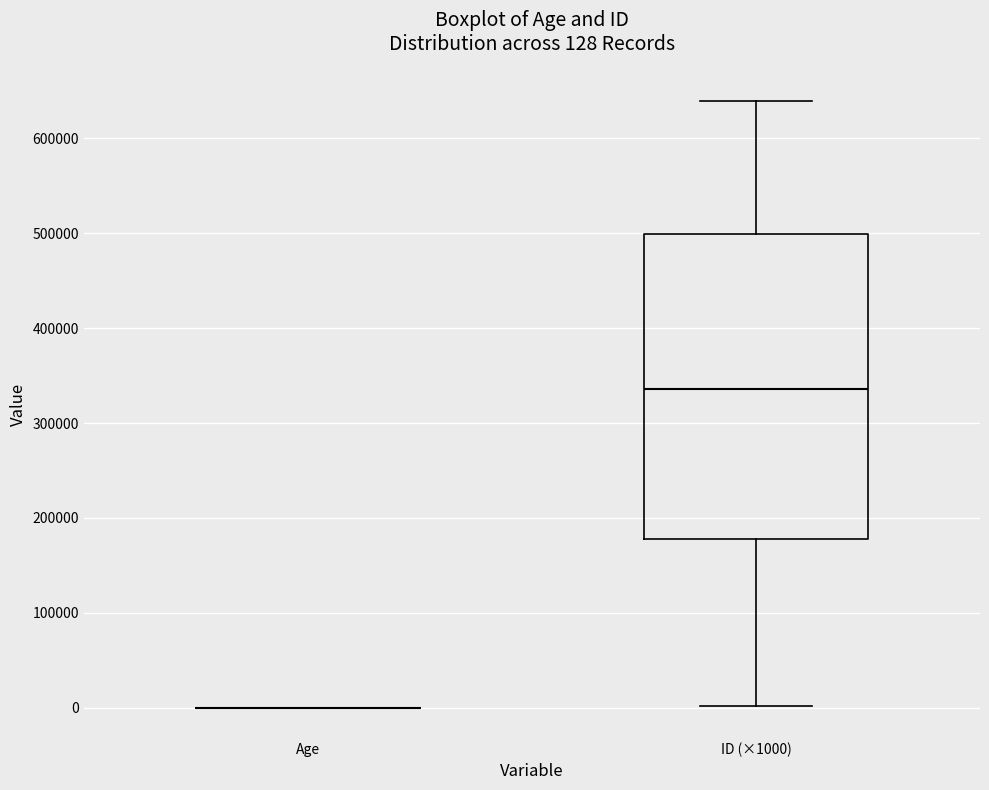

Comparing the boxes themselves (not the whiskers), which one is the tallest?

ID (×1000)